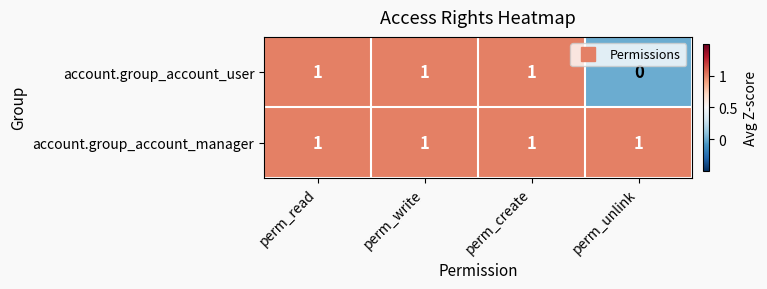

Is it true that account.group_account_manager equals 1 at perm_read?

True